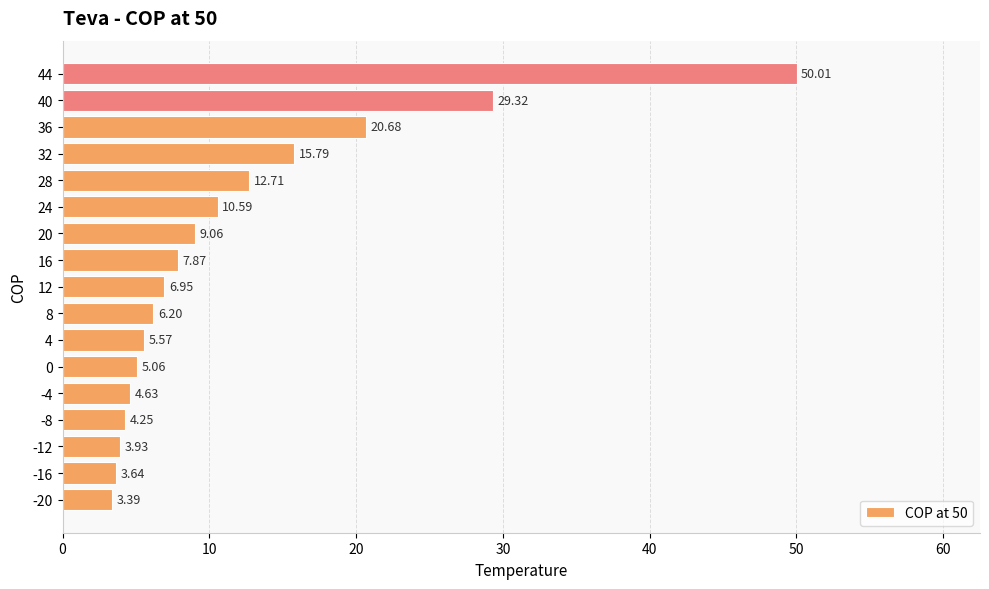

What is the ratio of the value at 0 to the value at -8?

1.2